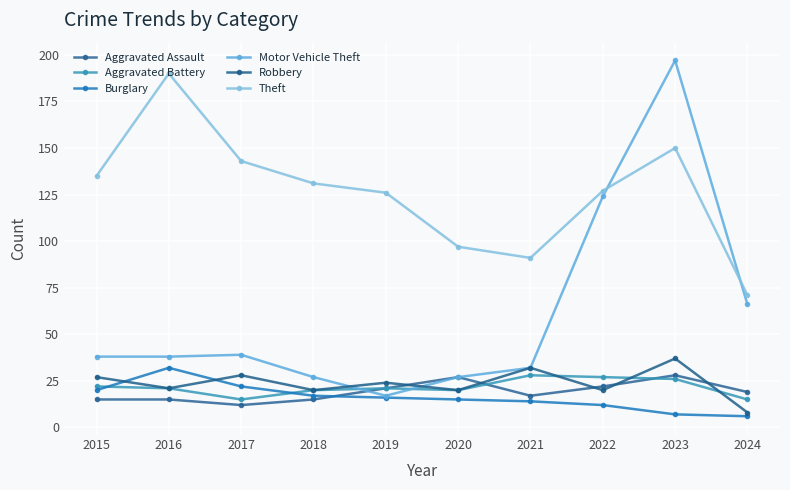

What is the sum of the Burglary values at 2015 and 2024?

26